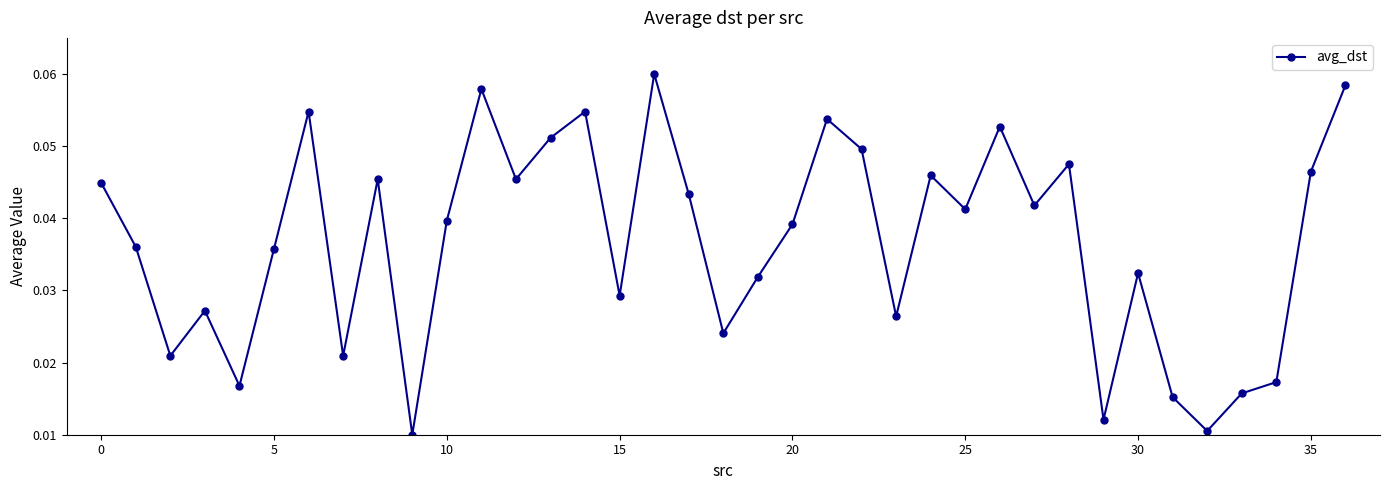

How many values are between 0 and 1?

37